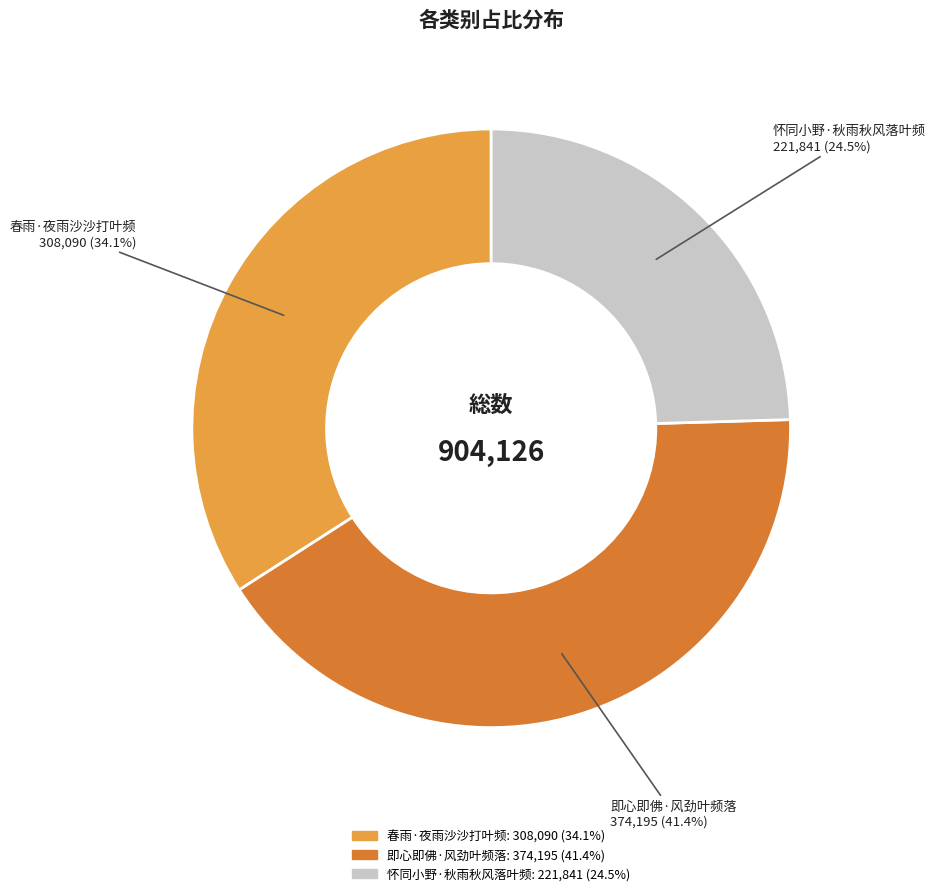

Which category has the smallest portion of the pie?

怀同小野·秋雨秋风落叶频